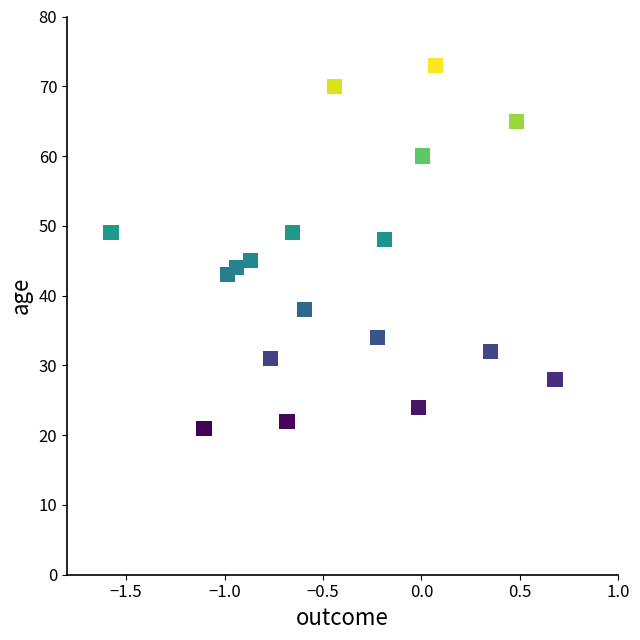

What Y value in the scatter plot is closest to 47?

48